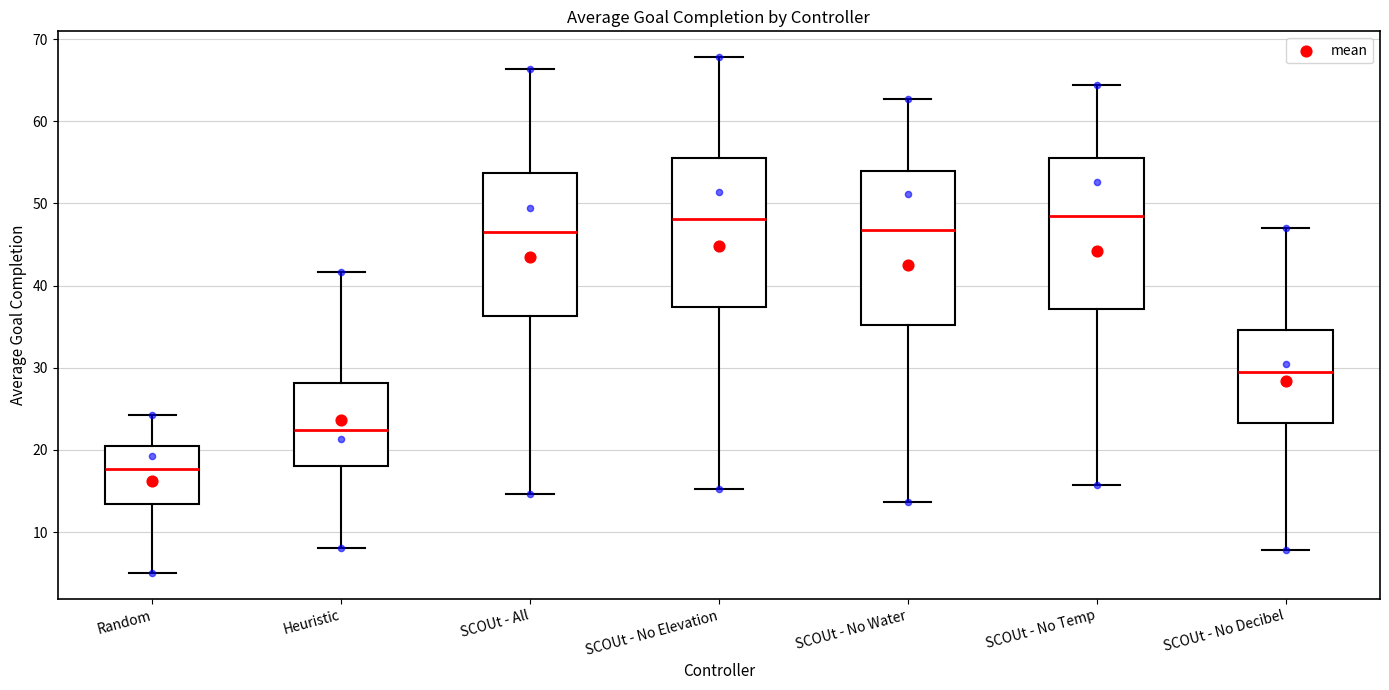

Reading left to right, transcribe this box plot: for each box, give where its median line is, the range the box spans, and where its two whiskers end, as read against the y-axis. The values are not printed on the chart, so give them approximately, as read against the axis.

Random: median 18, box 13 to 20, whiskers 5 to 24
Heuristic: median 22, box 18 to 28, whiskers 8 to 42
SCOUt - All: median 46, box 36 to 54, whiskers 15 to 66
SCOUt - No Elevation: median 48, box 37 to 56, whiskers 15 to 68
SCOUt - No Water: median 47, box 35 to 54, whiskers 14 to 63
SCOUt - No Temp: median 48, box 37 to 56, whiskers 16 to 64
SCOUt - No Decibel: median 29, box 23 to 35, whiskers 8 to 47